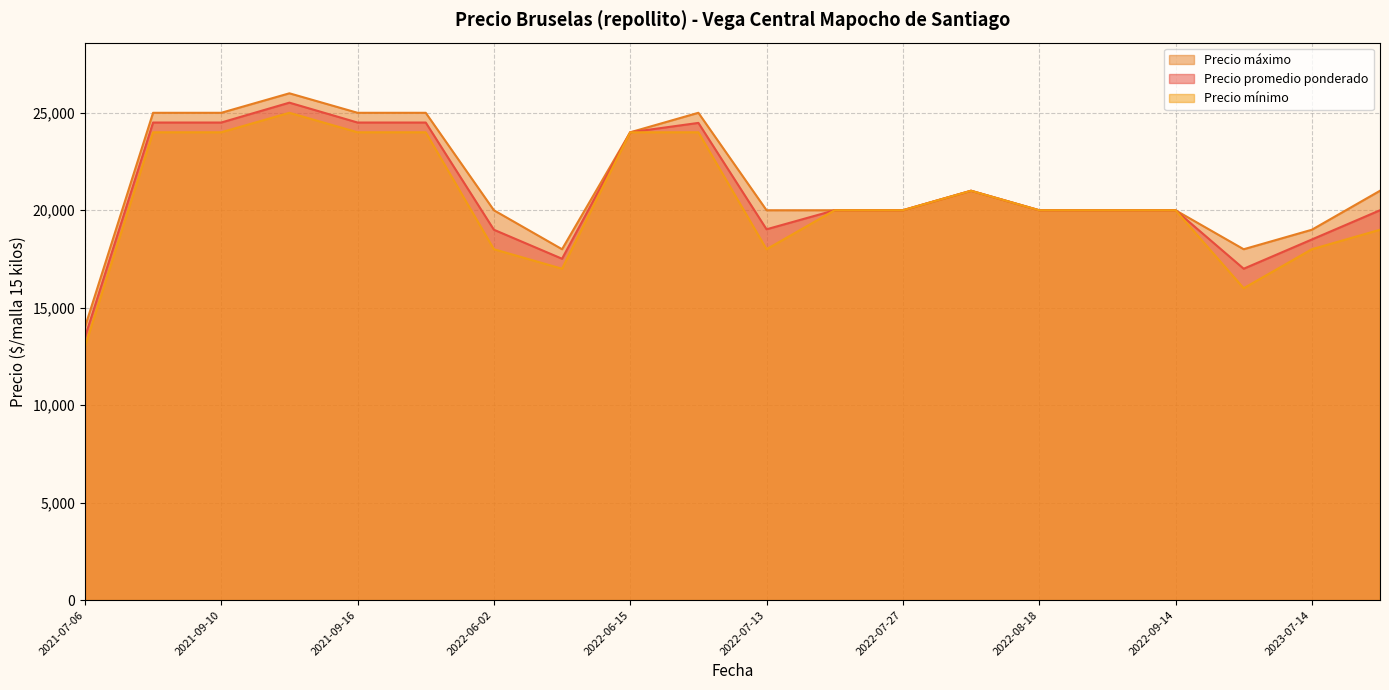

Reading left to right, what are all the values shown in this chart?

Precio promedio ponderado: 2023-07-27=20000	2023-06-09=17000	2021-09-07=24500	2023-07-14=18500	2022-06-24=24481	2022-08-18=20000	2022-08-24=20000	2022-09-14=20000	2022-06-02=19000	2021-09-16=24500	2022-06-15=24000	2022-08-16=21000	2022-07-27=20000	2022-04-29=24500	2022-07-21=20000	2021-09-14=25520	2022-07-13=19023	2021-07-06=13480	2022-06-07=17512	2021-09-10=24500
Precio mínimo: 2023-07-27=19000	2023-06-09=16000	2021-09-07=24000	2023-07-14=18000	2022-06-24=24000	2022-08-18=20000	2022-08-24=20000	2022-09-14=20000	2022-06-02=18000	2021-09-16=24000	2022-06-15=24000	2022-08-16=21000	2022-07-27=20000	2022-04-29=24000	2022-07-21=20000	2021-09-14=25000	2022-07-13=18000	2021-07-06=13000	2022-06-07=17000	2021-09-10=24000
Precio máximo: 2023-07-27=21000	2023-06-09=18000	2021-09-07=25000	2023-07-14=19000	2022-06-24=25000	2022-08-18=20000	2022-08-24=20000	2022-09-14=20000	2022-06-02=20000	2021-09-16=25000	2022-06-15=24000	2022-08-16=21000	2022-07-27=20000	2022-04-29=25000	2022-07-21=20000	2021-09-14=26000	2022-07-13=20000	2021-07-06=14000	2022-06-07=18000	2021-09-10=25000